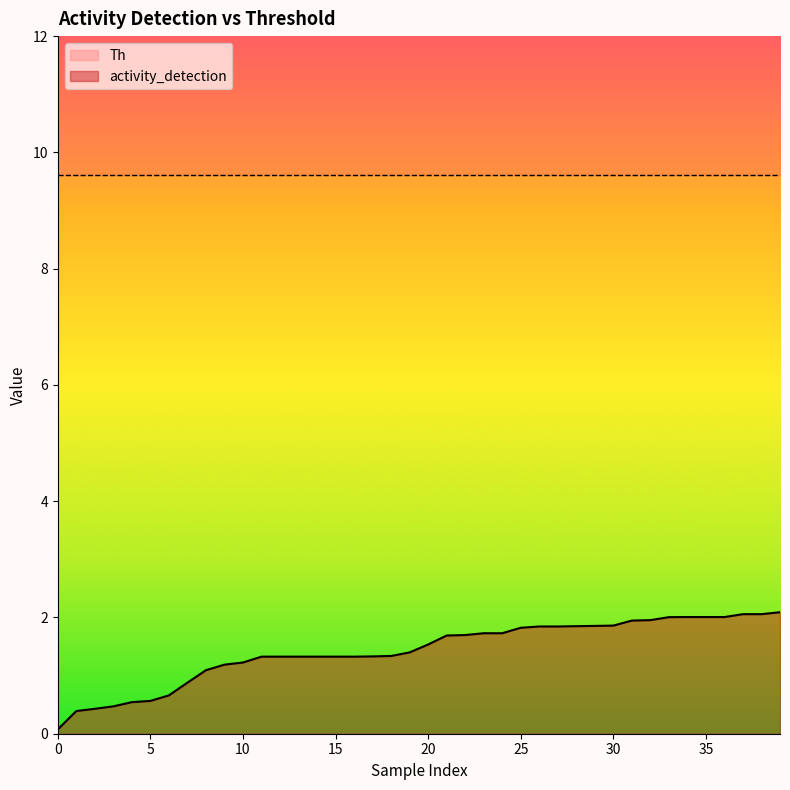

Reading right to left, transcribe all the data shown in this chart.

2.1	2.1	2.1	2.0	2.0	2.0	2.0	2.0	1.9	1.9	1.9	1.8	1.8	1.8	1.8	1.7	1.7	1.7	1.7	1.5	1.4	1.3	1.3	1.3	1.3	1.3	1.3	1.3	1.3	1.2	1.2	1.1	0.9	0.7	0.6	0.5	0.5	0.4	0.4	0.1